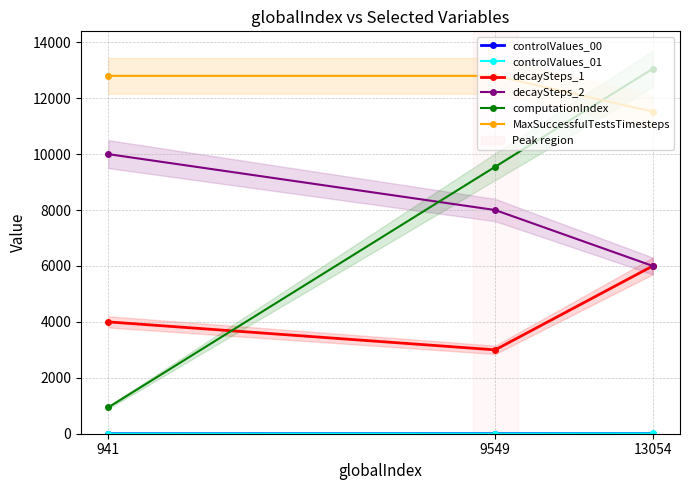

At which category is the sum across all series the highest?

13054